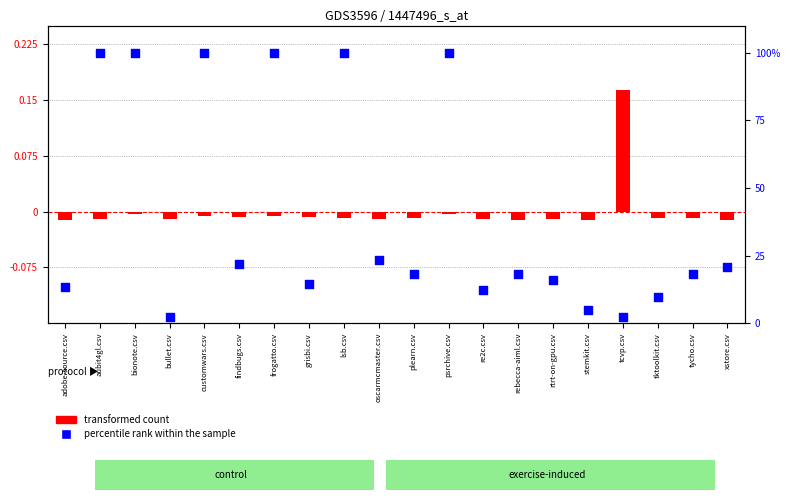

Which series reaches the maximum Y coordinate?

percentile rank within the sample